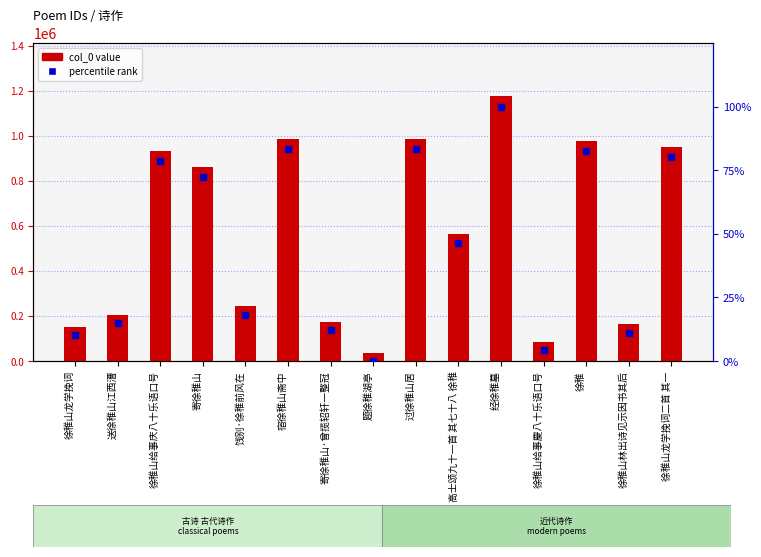

The percentile rank series shows 100.0 at 经徐稚墓. True or false?

True